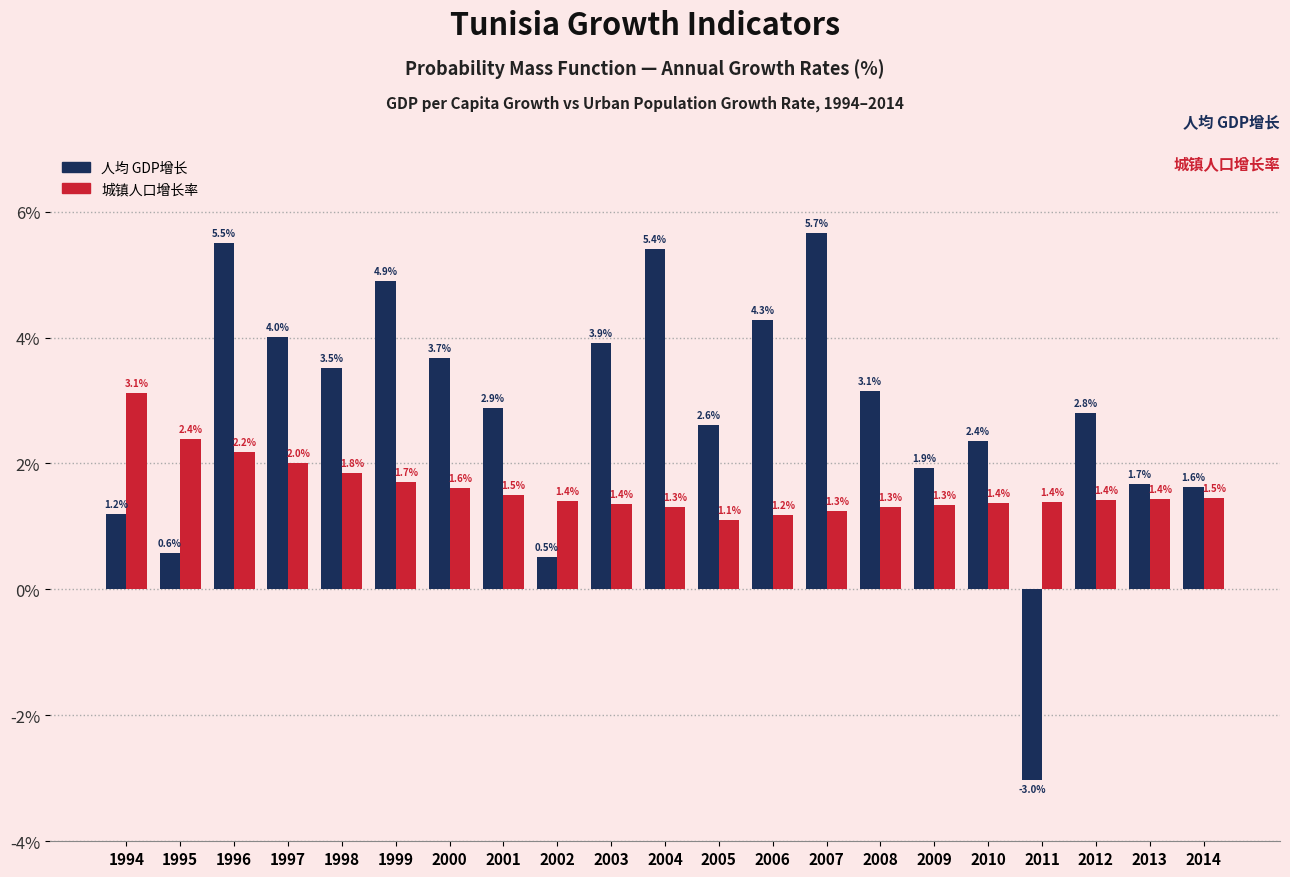

Reading left to right, transcribe all the data shown in this chart.

人均 GDP增长: 1.2	0.6	5.5	4.0	3.5	4.9	3.7	2.9	0.5	3.9	5.4	2.6	4.3	5.7	3.1	1.9	2.4	-3.0	2.8	1.7	1.6
城镇人口增长率: 3.1	2.4	2.2	2.0	1.8	1.7	1.6	1.5	1.4	1.4	1.3	1.1	1.2	1.3	1.3	1.3	1.4	1.4	1.4	1.4	1.5